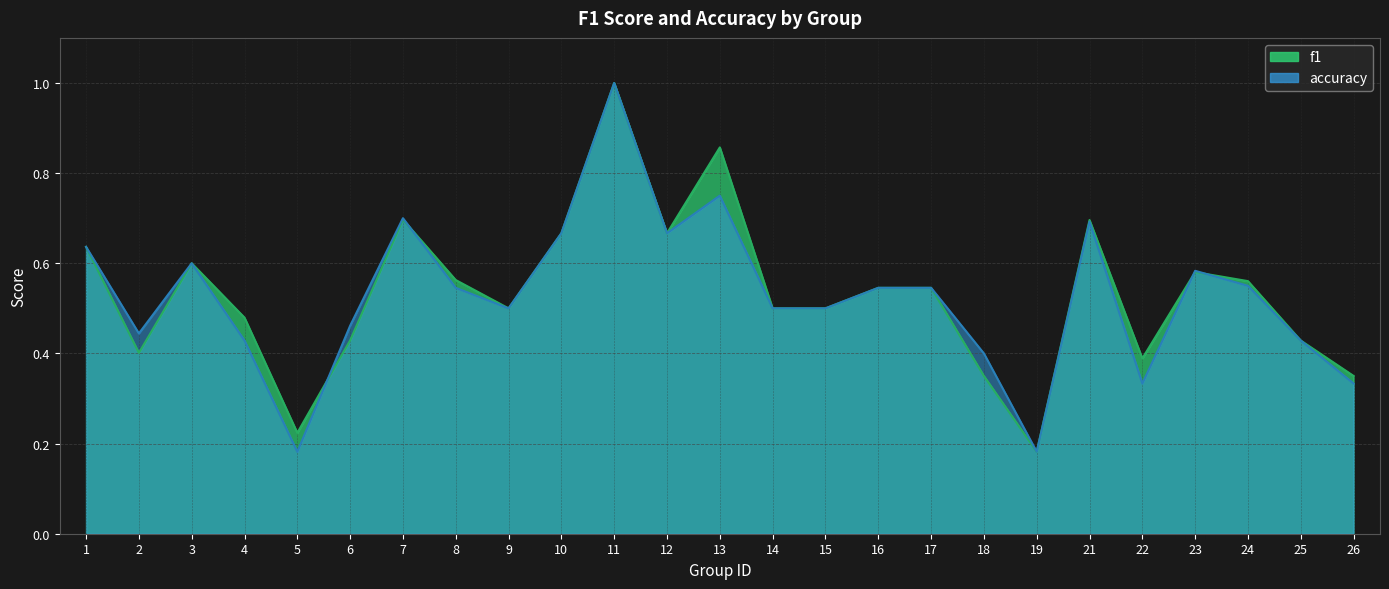

The f1 series shows 0.3 at 19. True or false?

False